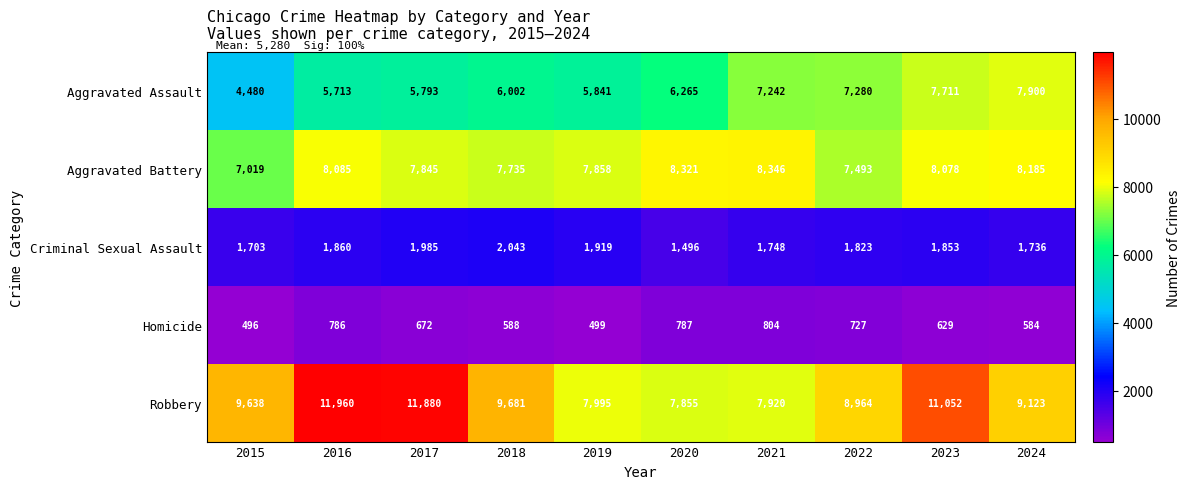

Is it true that Aggravated Assault equals 10629 at 2022?

False